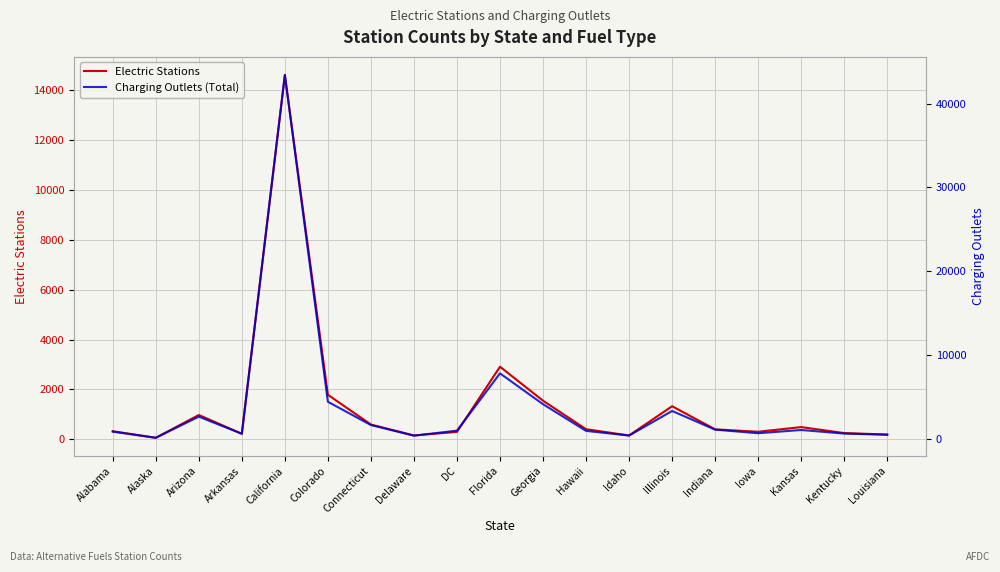

Which series has the largest range (max minus min)?

Charging Outlets (Total)